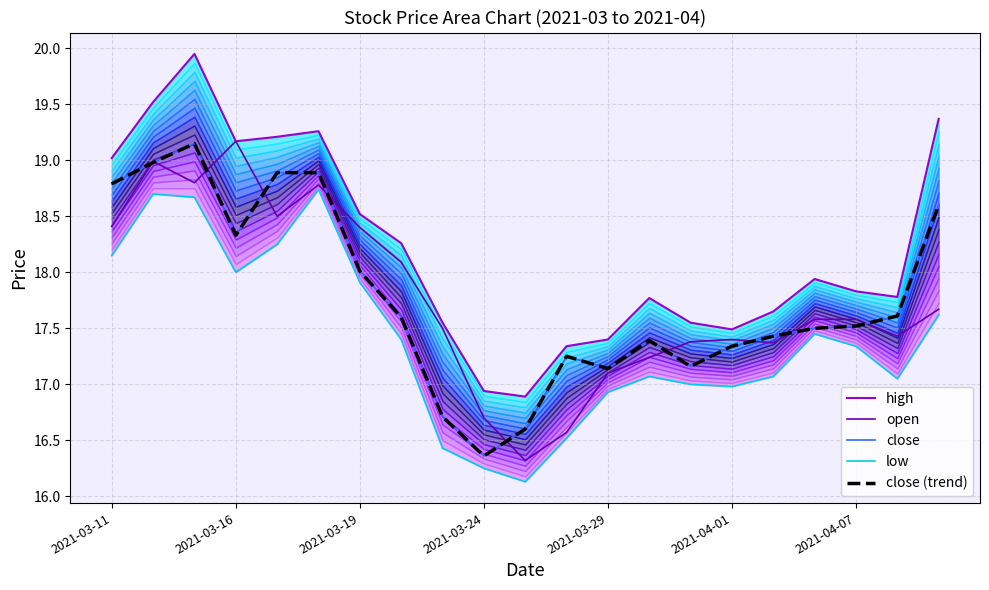

In low, how many points are higher than both neighbors (excluding endpoints)?

4